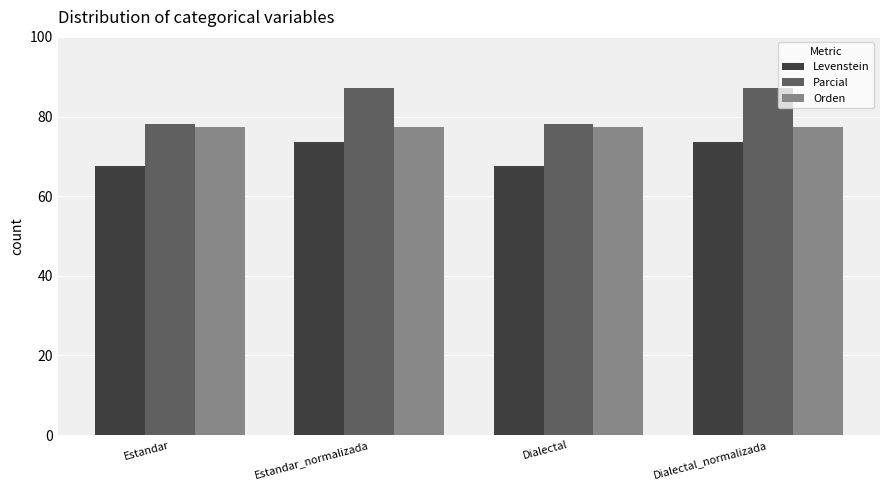

Is the value of Levenstein at Dialectal_normalizada greater than the value of Orden at Dialectal_normalizada?

No